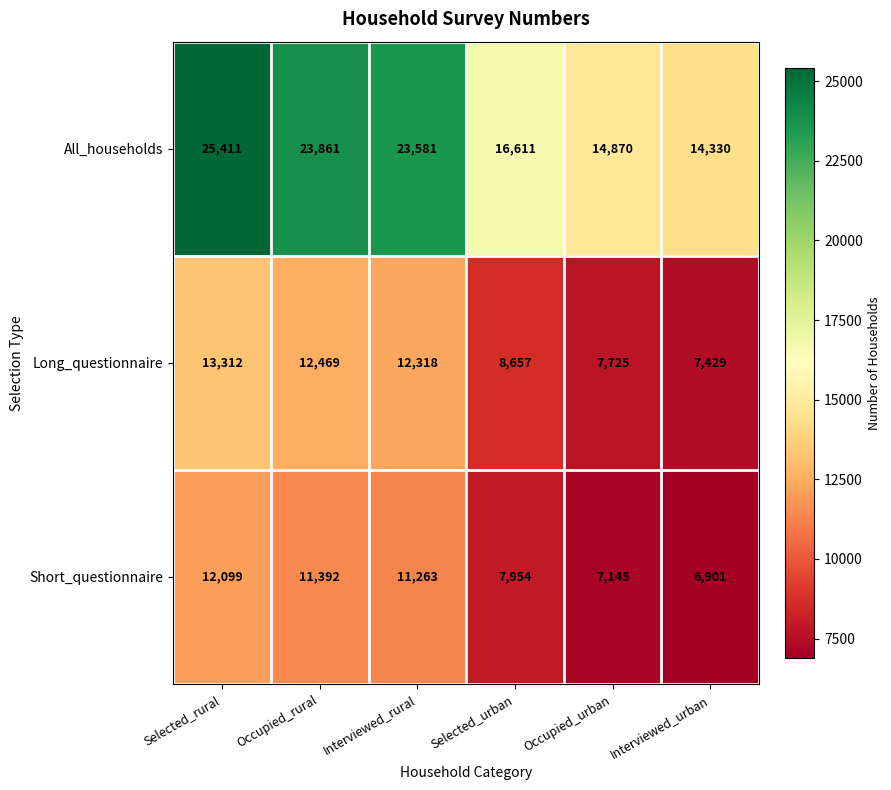

List the labels in order of Long_questionnaire value, largest first.

Selected_rural, Occupied_rural, Interviewed_rural, Selected_urban, Occupied_urban, Interviewed_urban